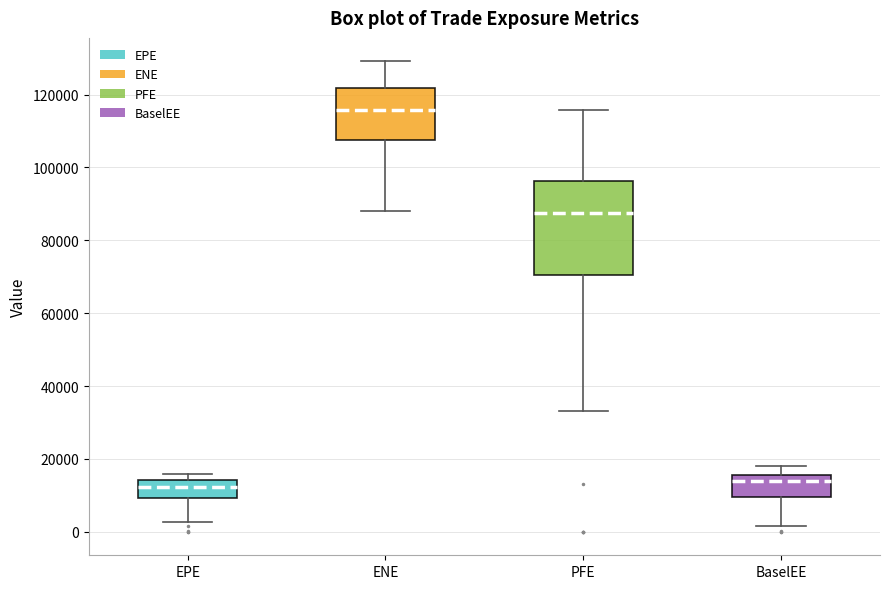

Reading left to right, transcribe this box plot: for each box, give where its median line is, the range the box spans, and where its two whiskers end, as read against the y-axis. The values are not printed on the chart, so give them approximately, as read against the axis.

EPE: median 12000, box 10000 to 14000, whiskers 2000 to 16000
ENE: median 116000, box 108000 to 122000, whiskers 88000 to 130000
PFE: median 88000, box 70000 to 96000, whiskers 34000 to 116000
BaselEE: median 14000, box 10000 to 16000, whiskers 2000 to 18000